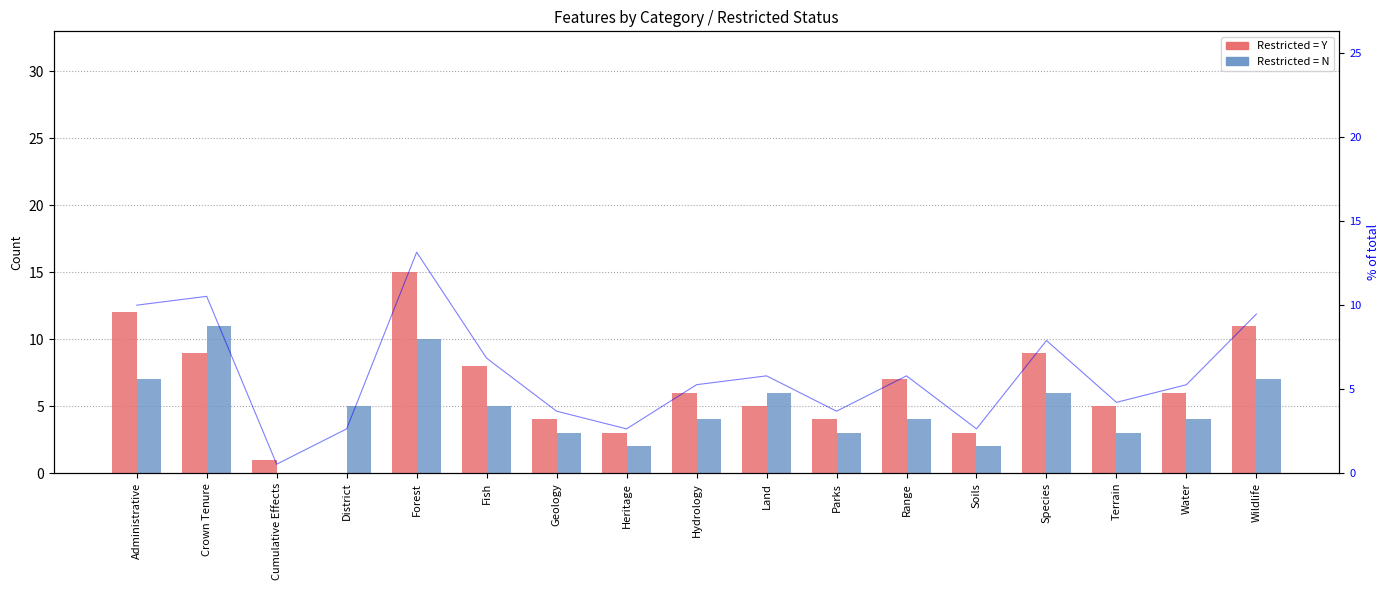

Which series has the largest range (max minus min)?

Restricted = Y